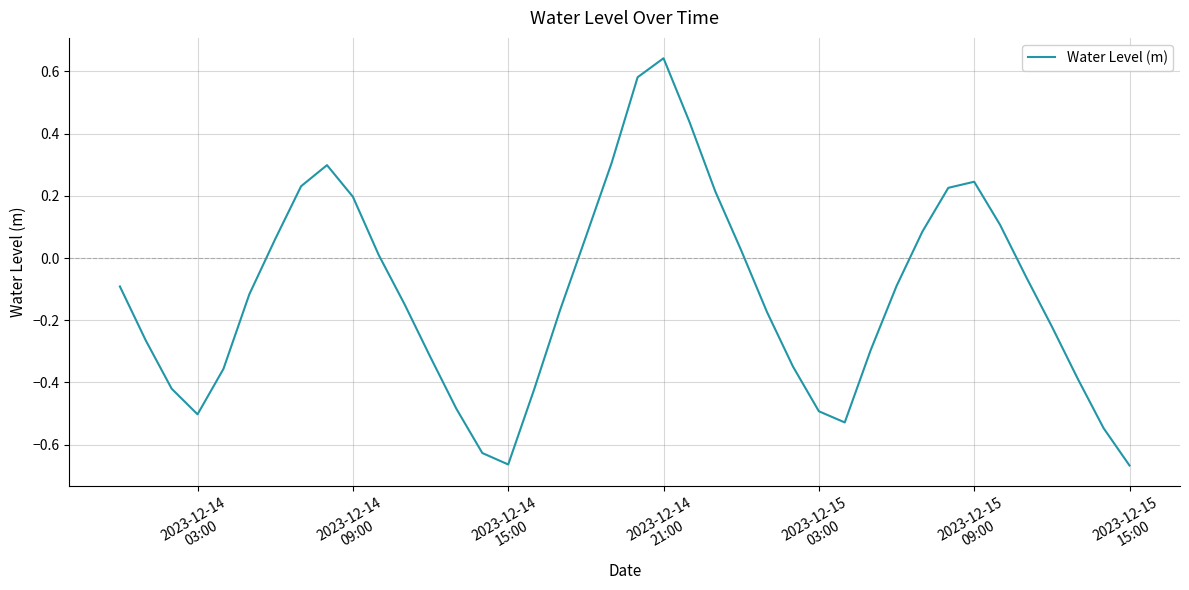

What is the difference between the maximum and minimum values?

1.3